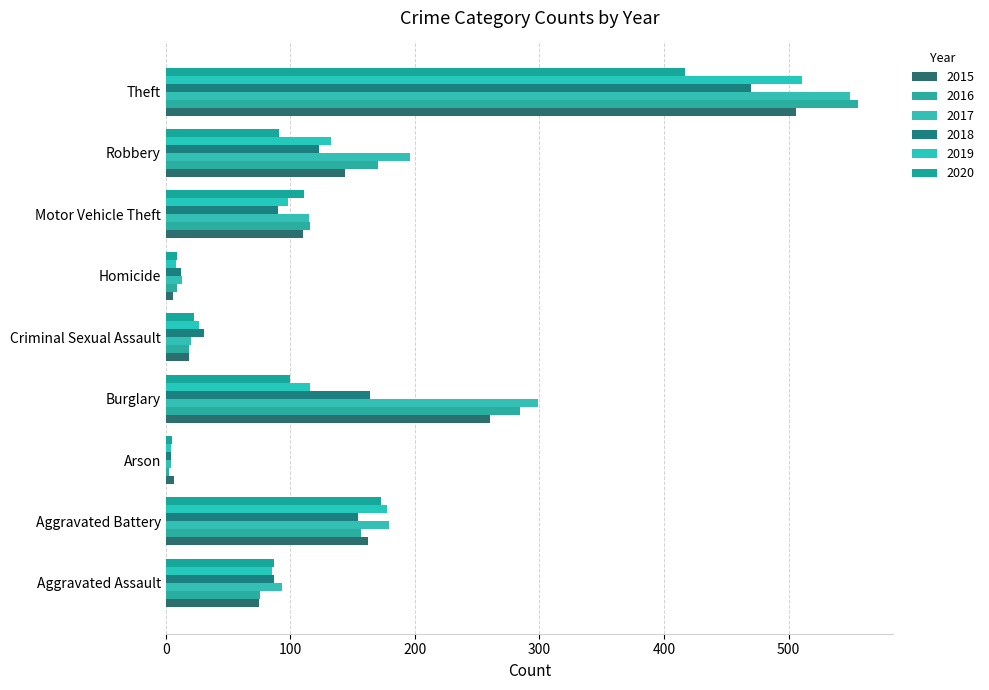

True or false: 2016 has a value of 9 at Criminal Sexual Assault.

False